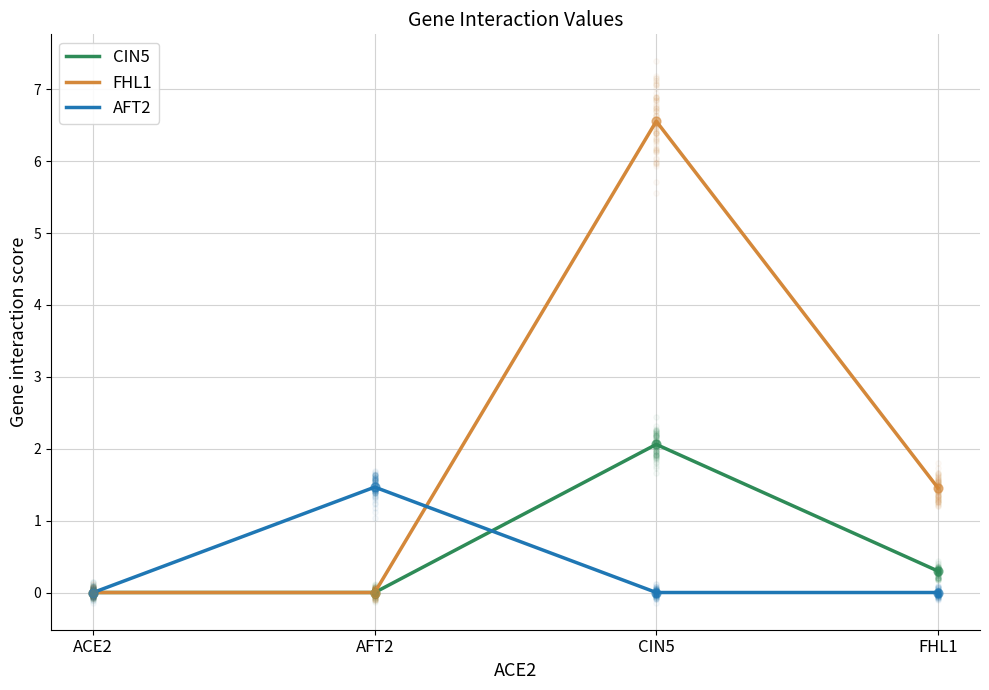

At which category is the sum across all series the highest?

CIN5